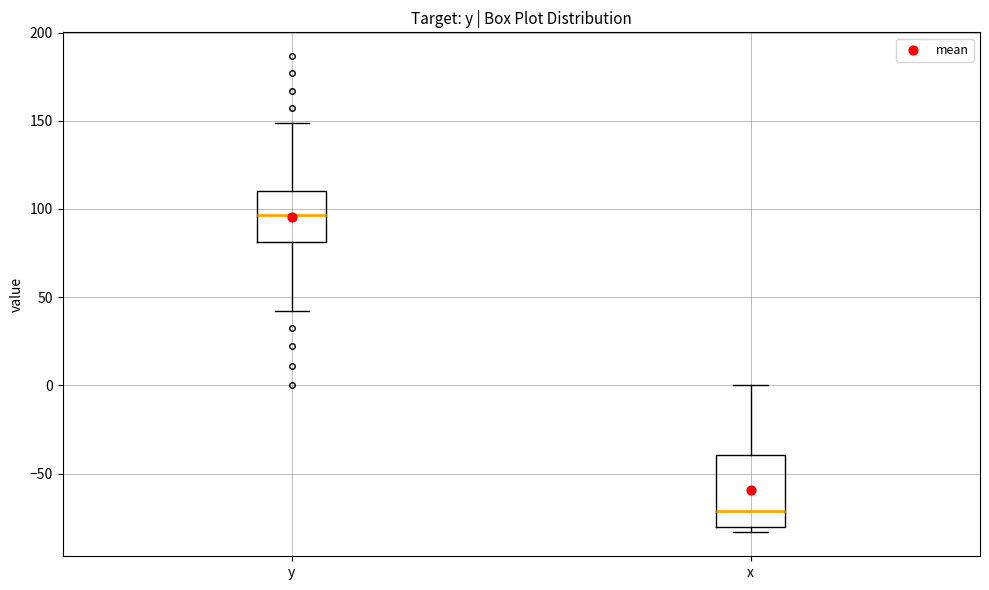

Where does the median line of the box for y sit on the y-axis? The values are not printed on the chart, so give them approximately, as read against the axis.

95